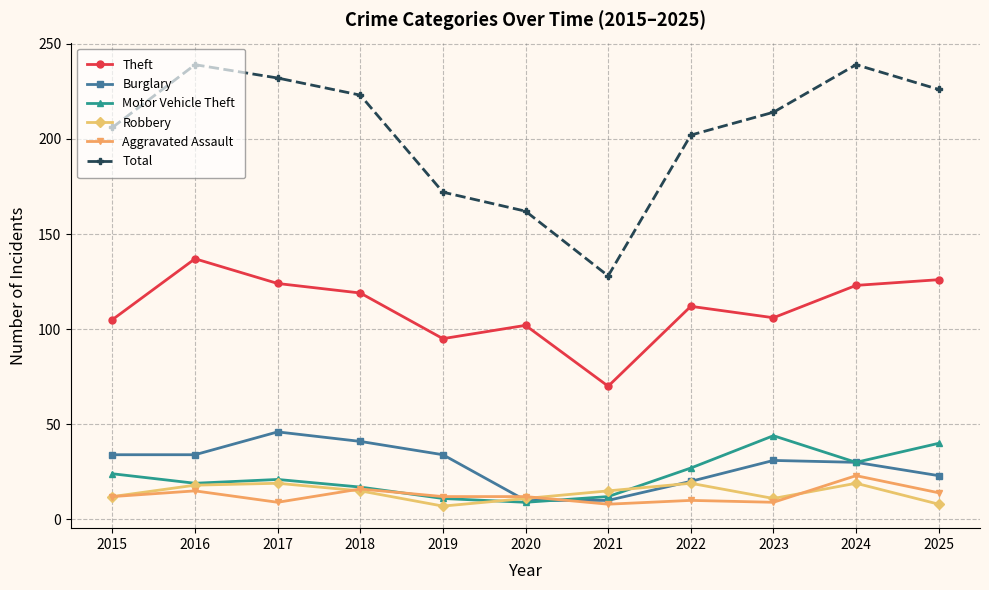

What is the sum of the Motor Vehicle Theft values at 2019 and 2020?

20